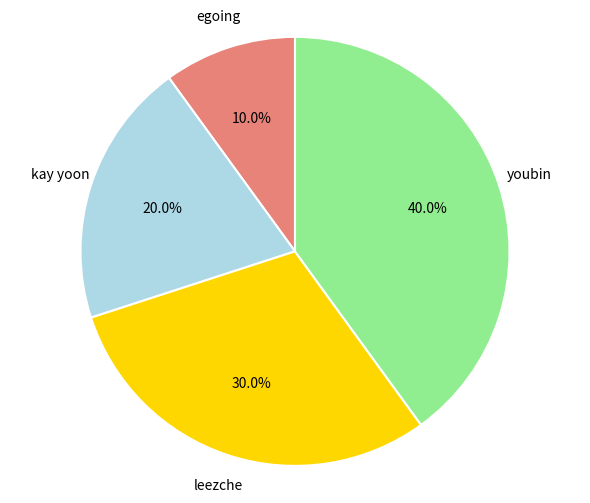

Count the number of slices in the pie.

4